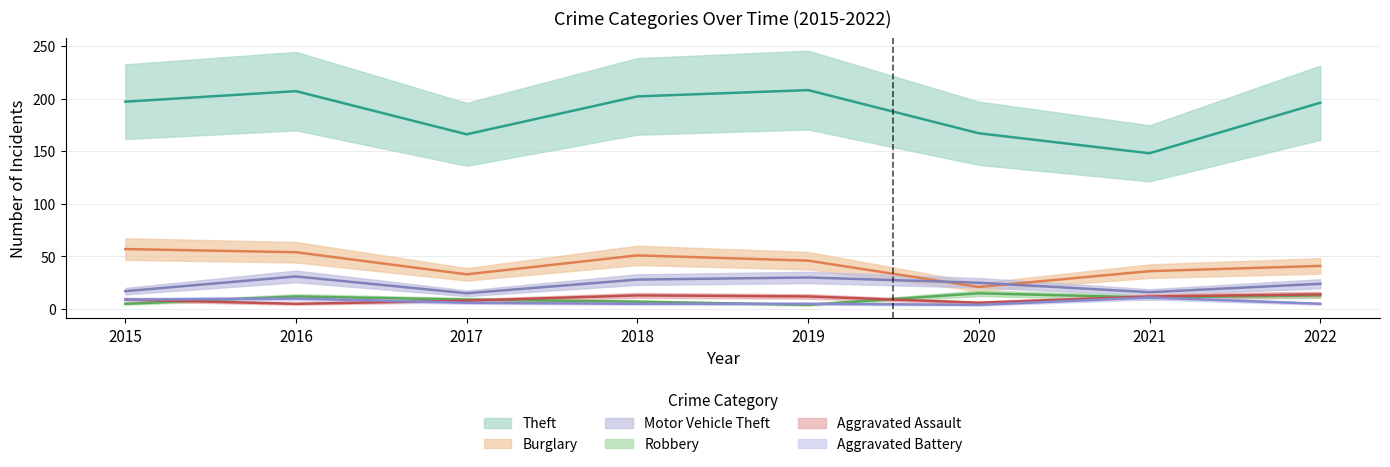

Which series has the largest total across all categories?

Theft